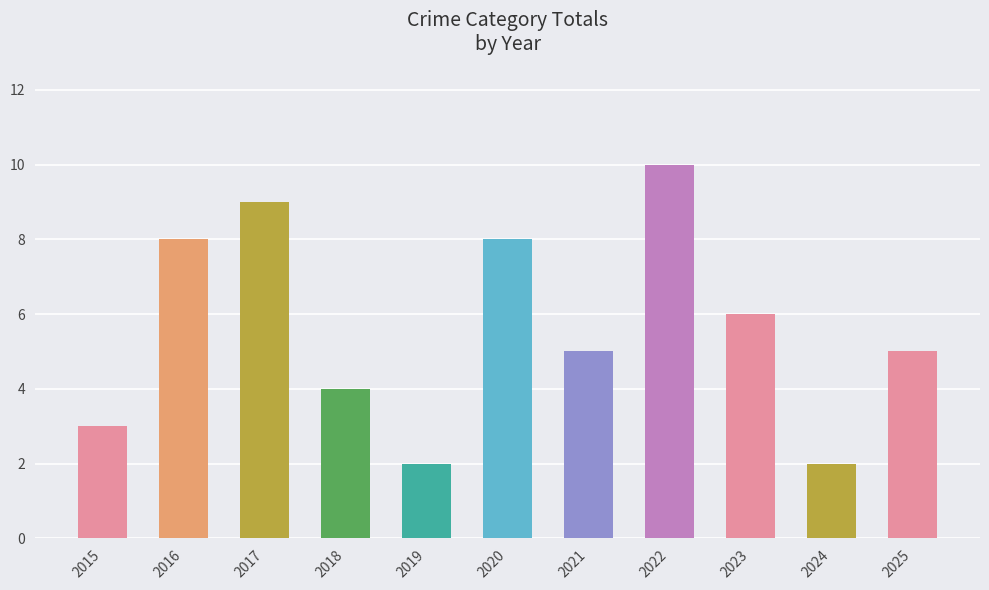

What is the difference between the maximum and minimum values?

8